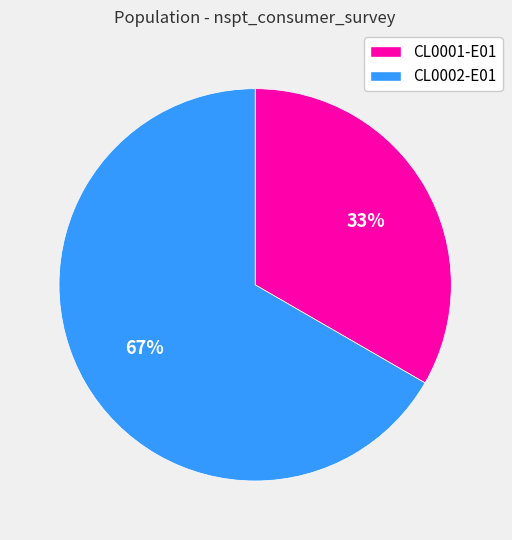

What percentage is the CL0002-E01 slice, to the nearest percent?

67%